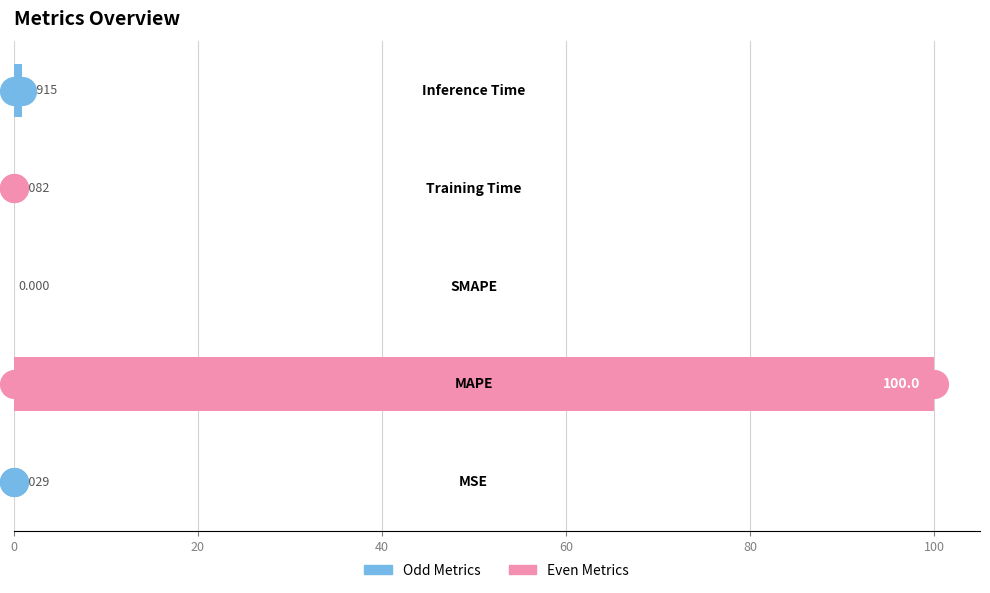

What is the change in value from 20 to 80?

-99.1